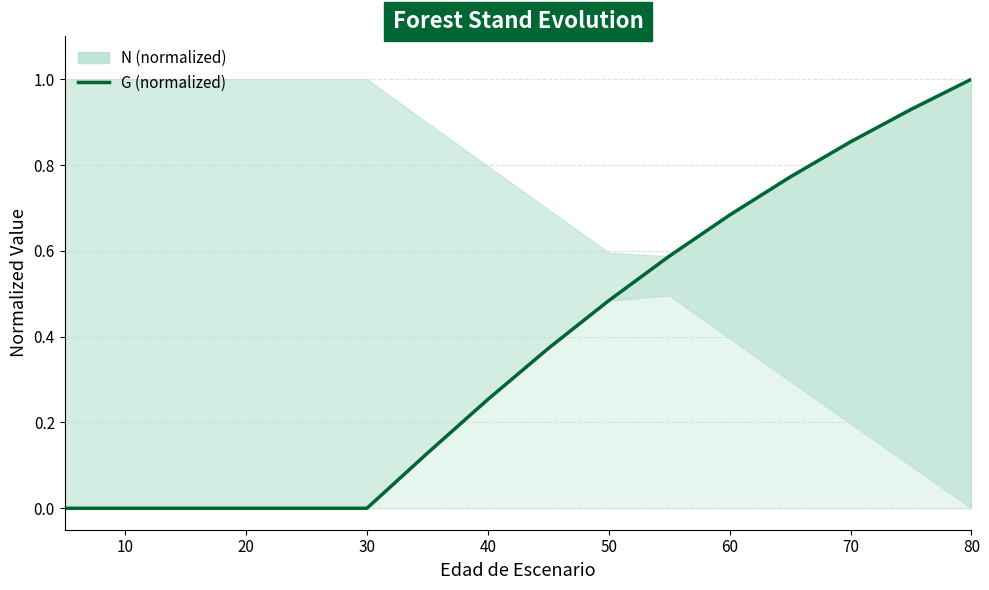

True or false: the data has more than 2 interior local peaks.

False